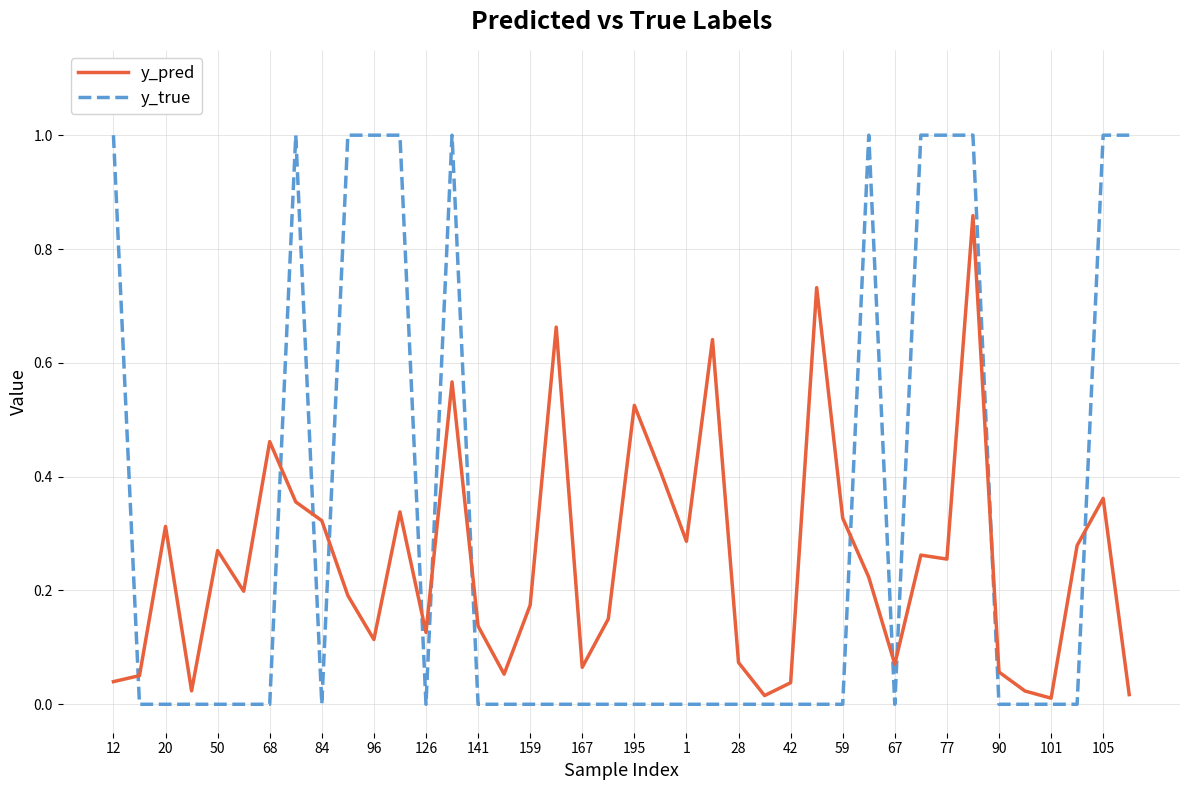

True or false: y_true and y_pred intersect in this chart.

True